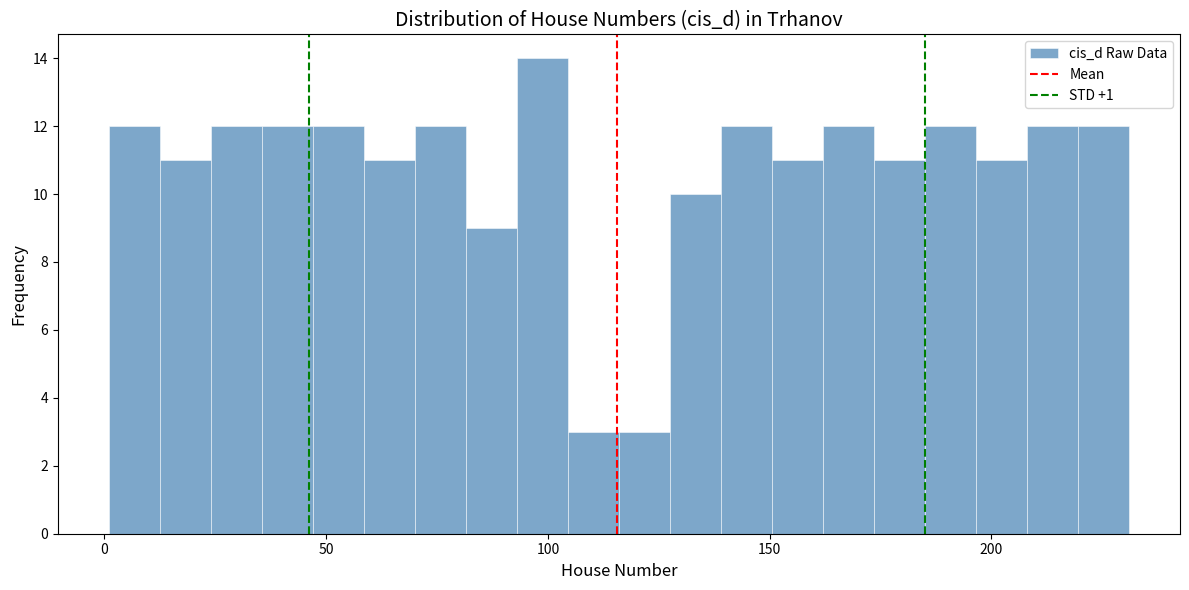

Read against the x-axis, roughly where is the centre of the tallest bar?

100